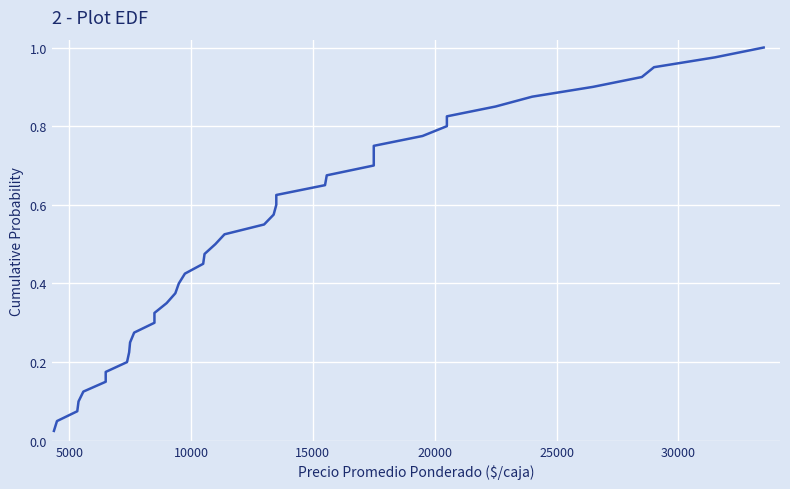

What is the change in value from 16 to 22?

+0.1